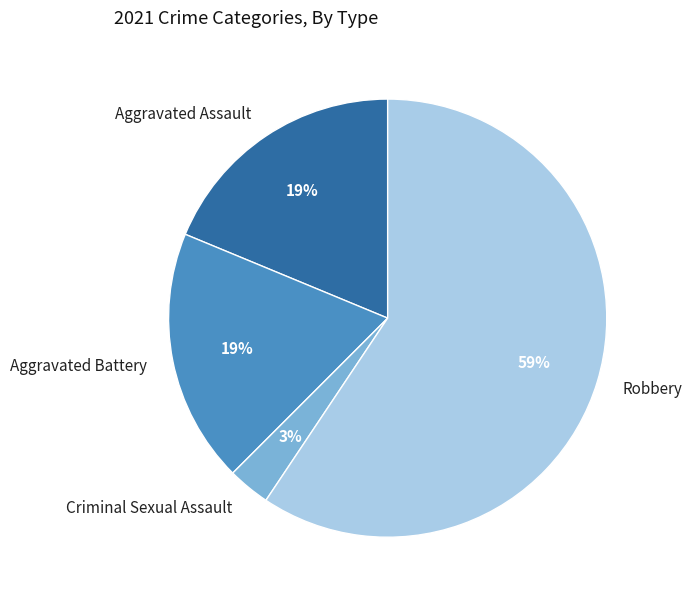

Which slice is the largest?

Robbery